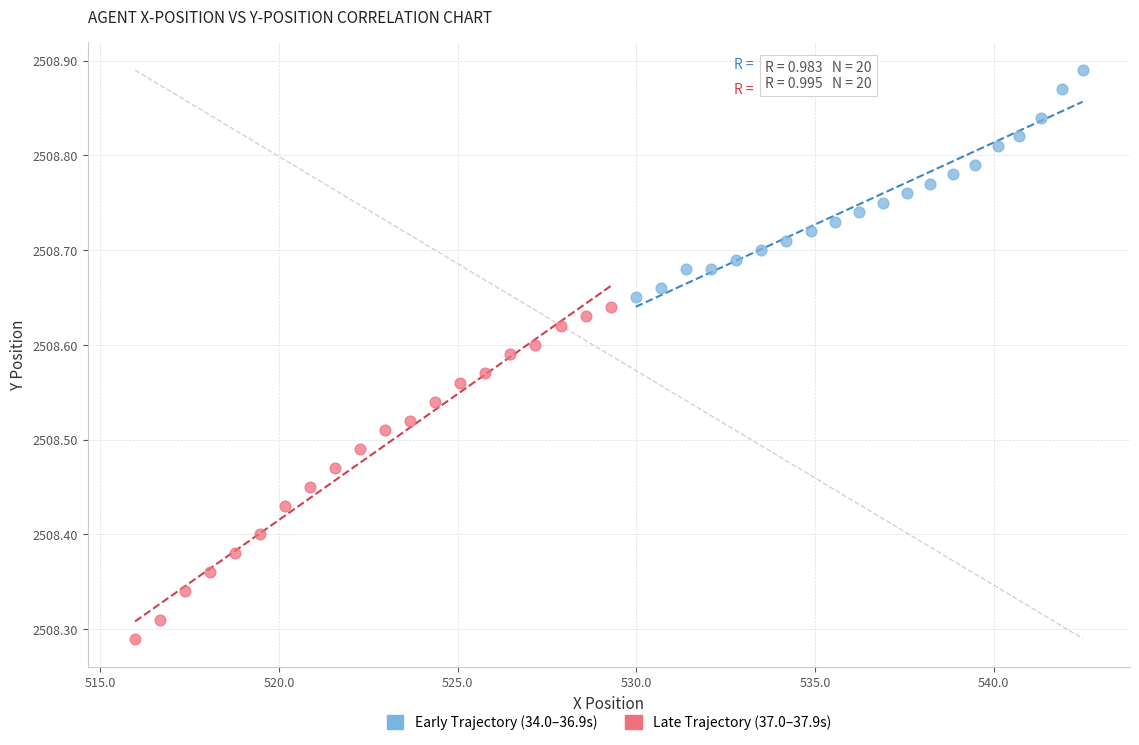

Which series contains the highest Y value?

Early Trajectory (34.0–36.9s)